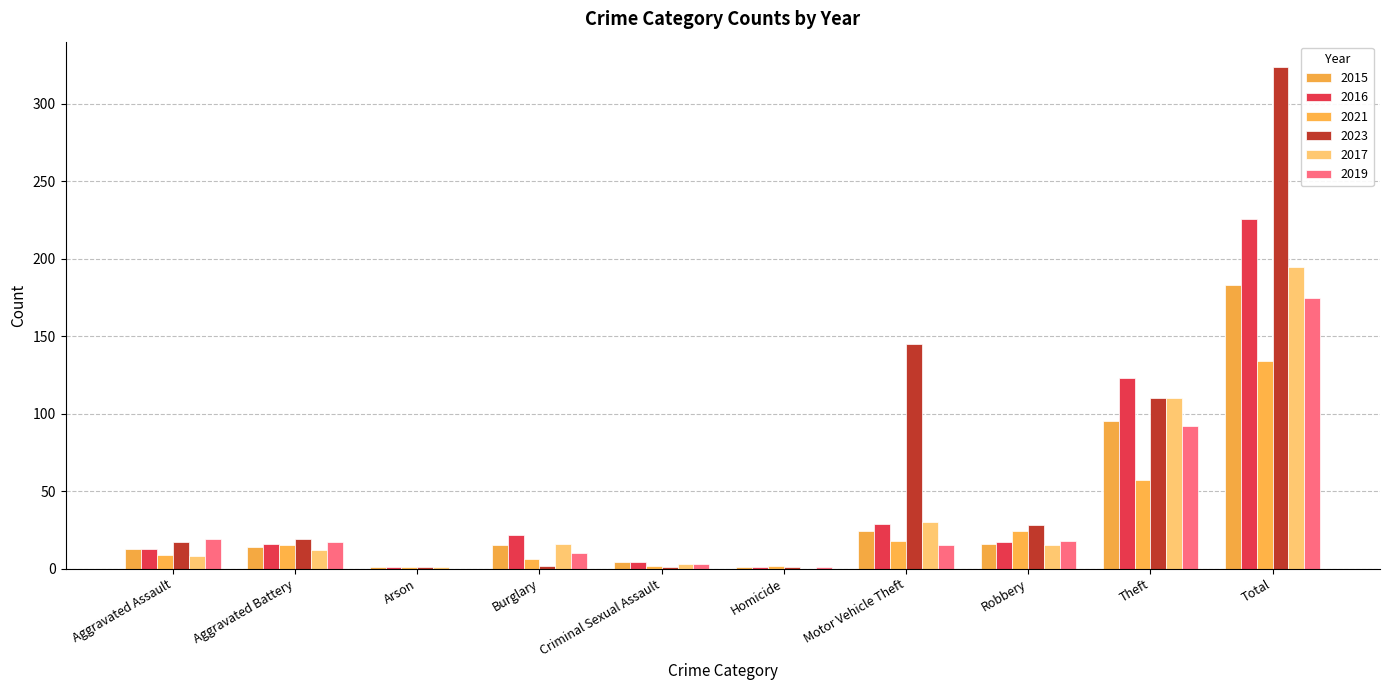

At which category is the sum across all series the highest?

Total